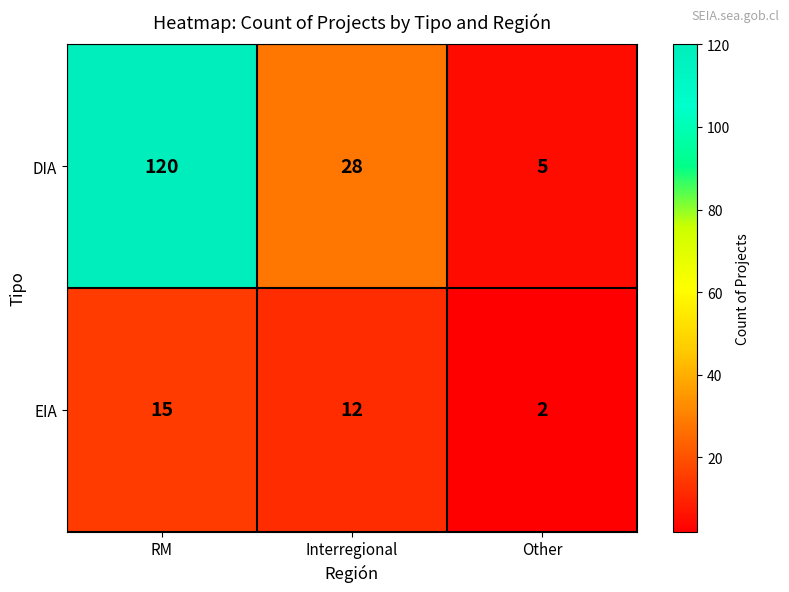

List the series in order of their overall mean, lowest first.

EIA, DIA